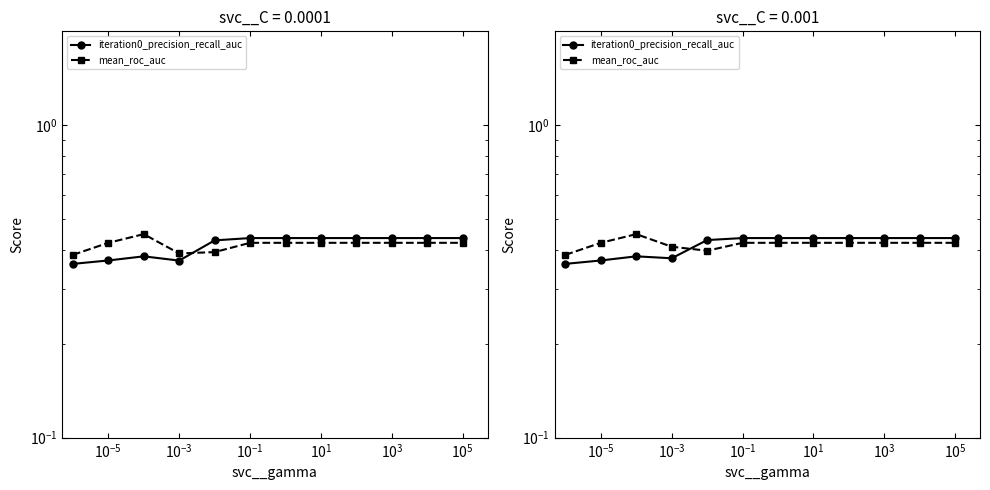

True or false: iteration0_precision_recall_auc has a value of 0.4 at $\mathdefault{10^{-1}}$.

True